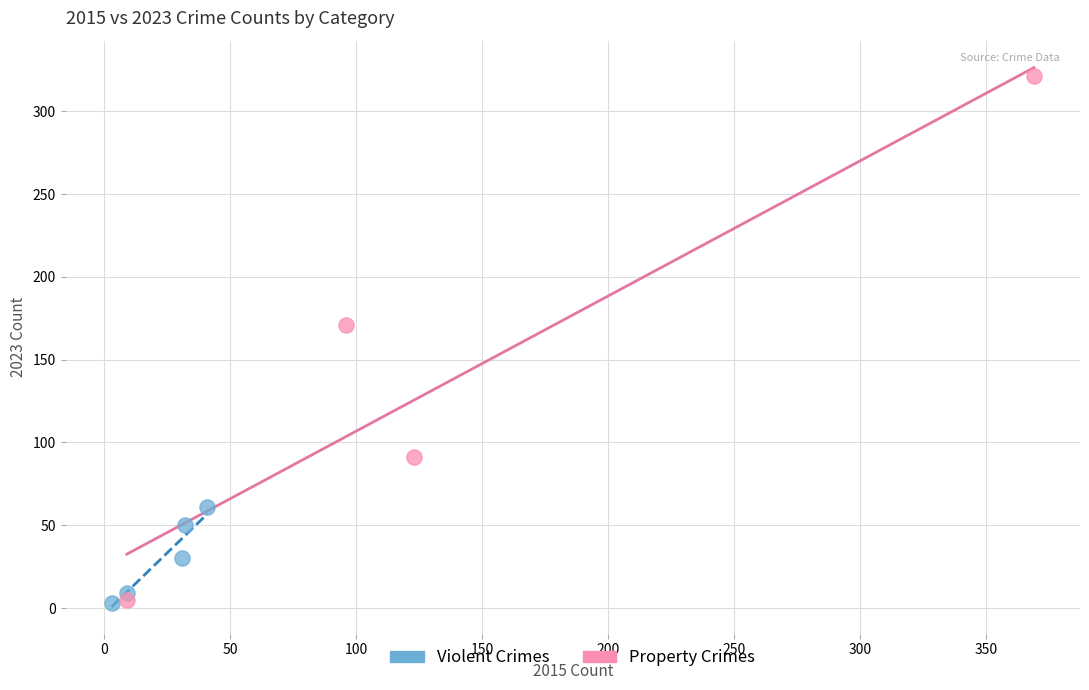

Which series has the widest spread of Y values?

Property Crimes